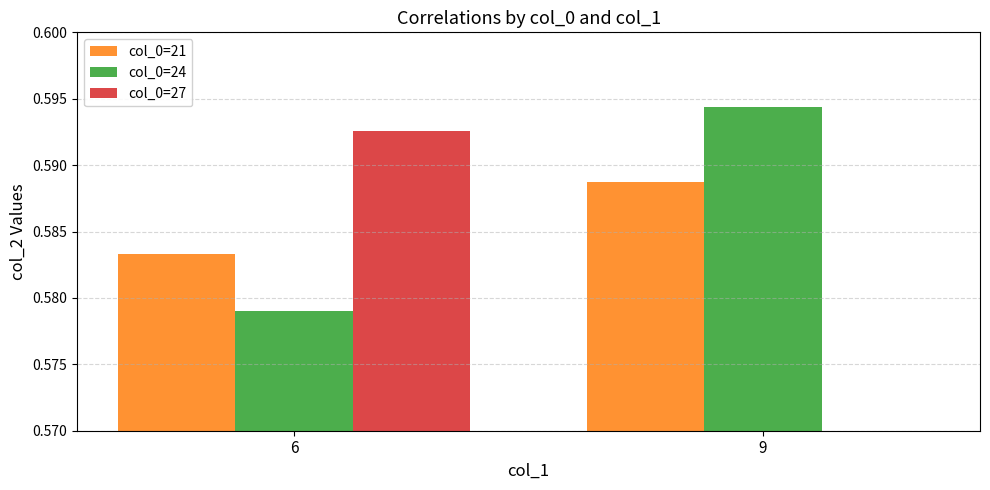

How many groups of bars are there?

2